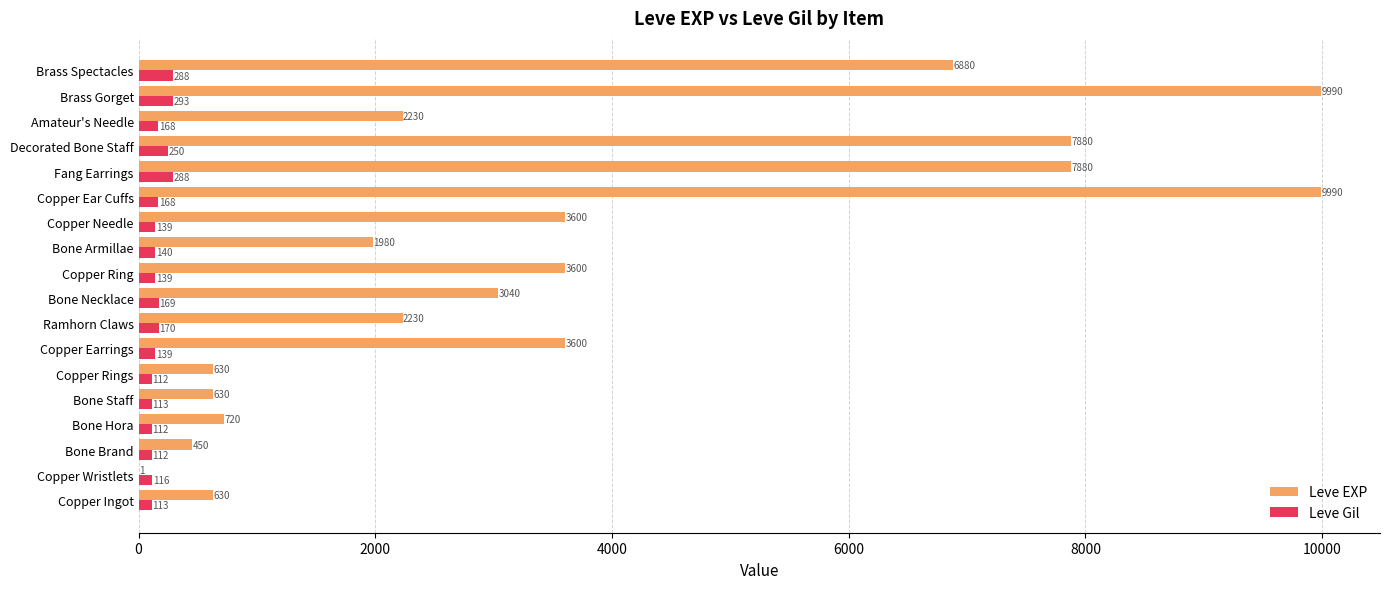

What is the sum of the Leve Gil values at Copper Ingot and Brass Spectacles?

401